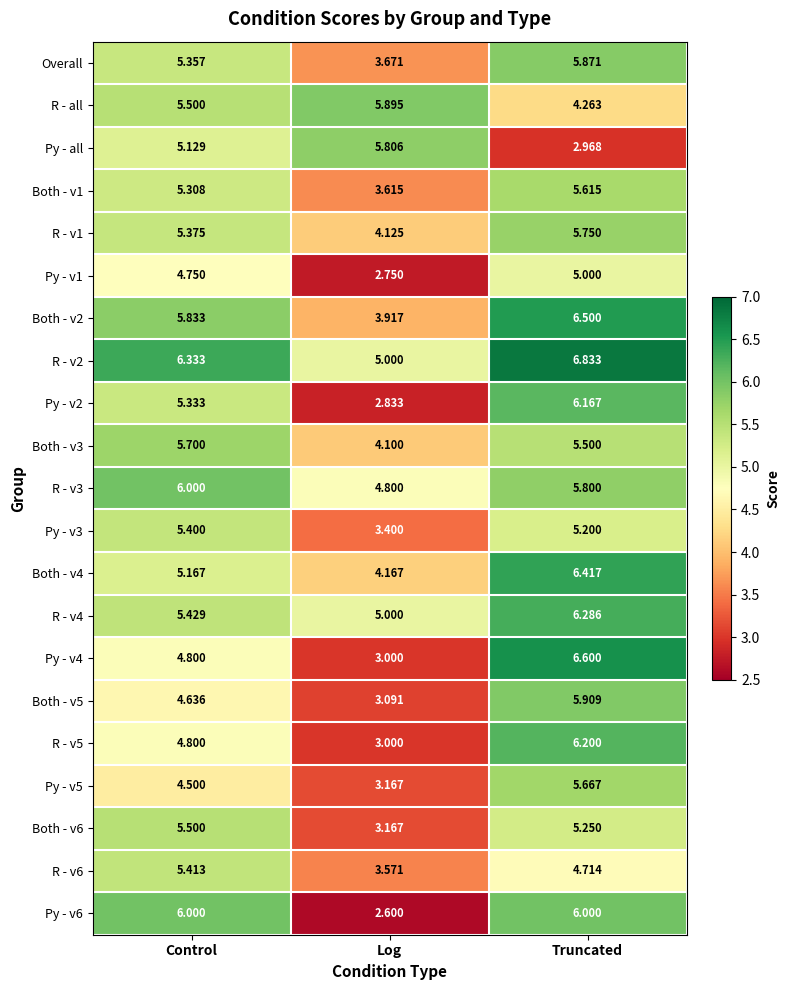

Between Control and Truncated, which series saw the biggest shift?

Py - all